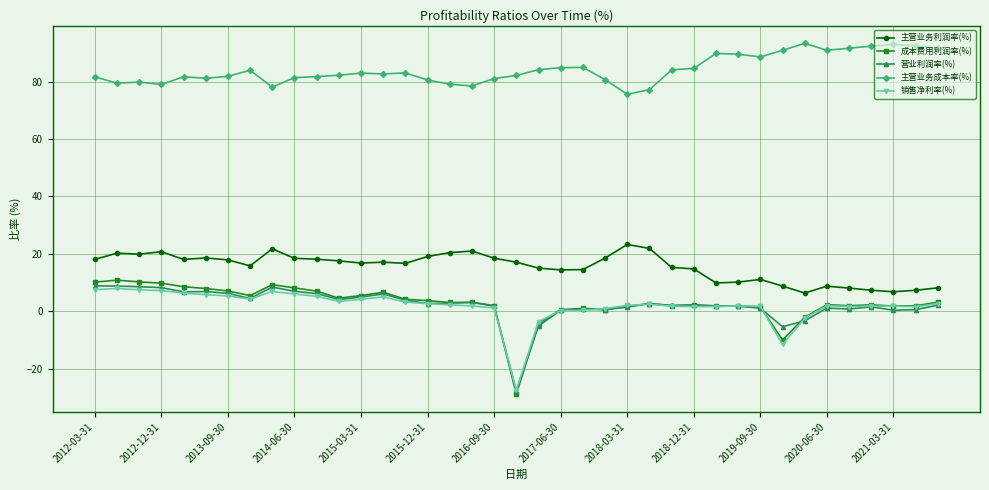

What is the maximum value shown in the chart?

93.3